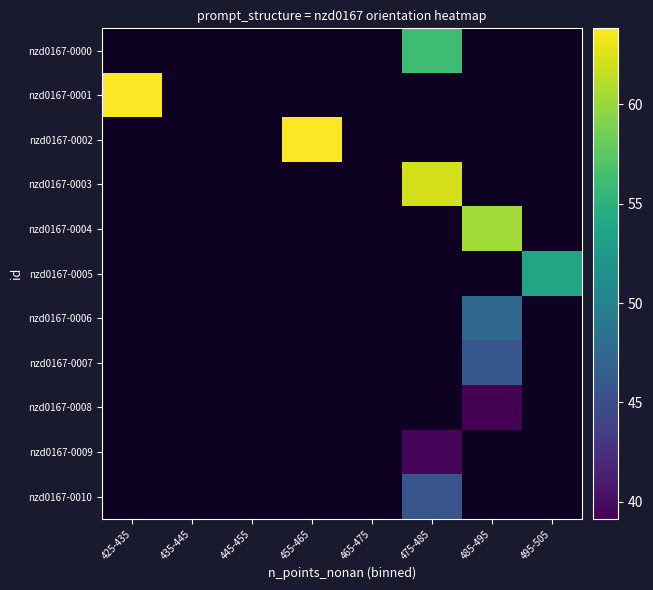

Which has a higher value, 425-435 or 495-505?

425-435